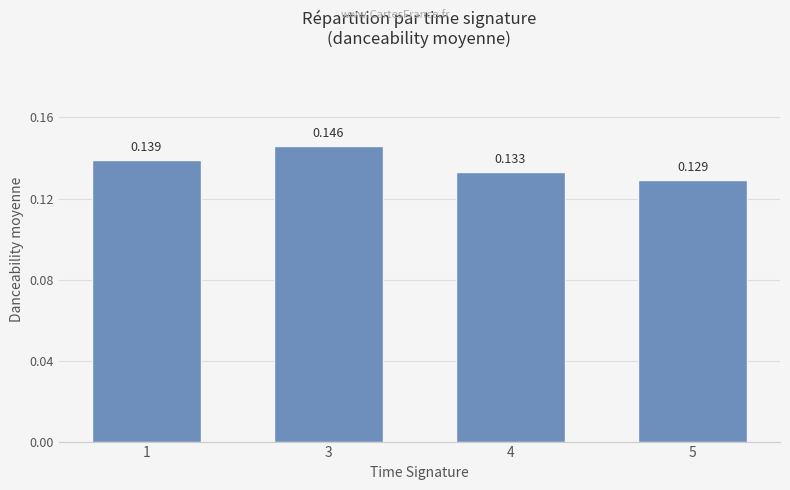

Is it true that the value at 5 is 0.2?

False